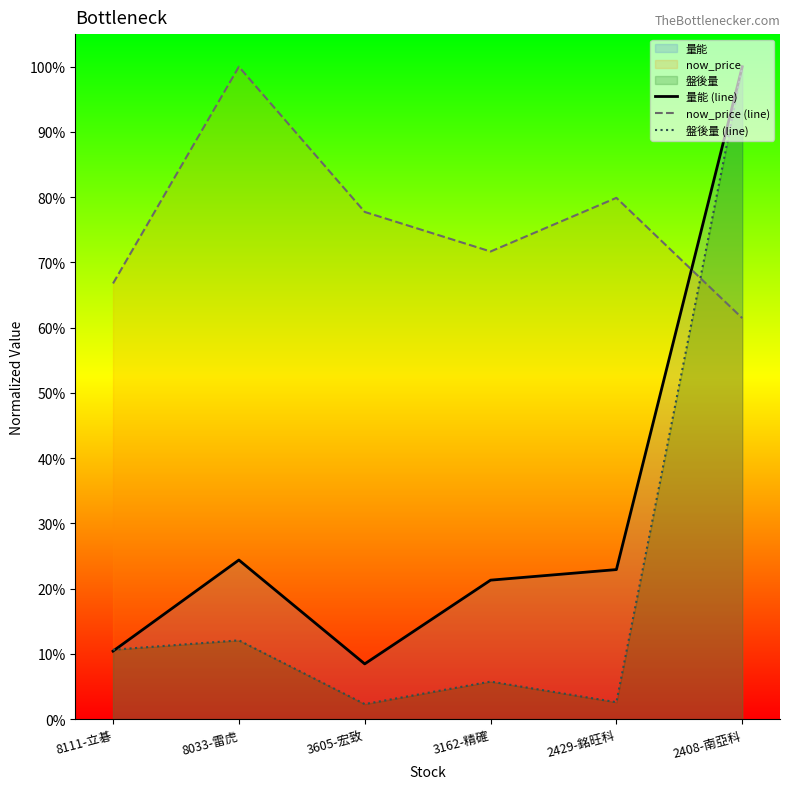

True or false: 盤後量 (line) has a value of 0.0 at 3605-宏致.

True